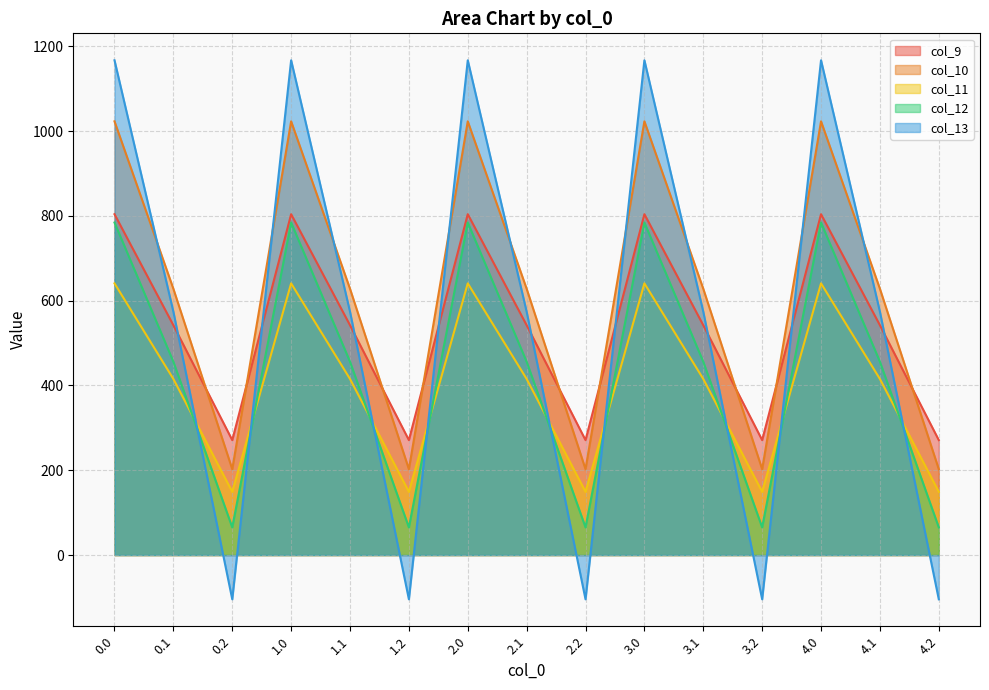

Between 1.1 and 1.2, which is larger?

1.1